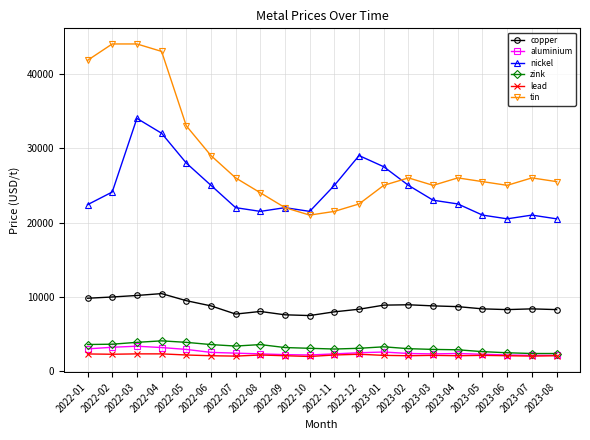

Rank the series by their maximum value, from highest to lowest.

tin, nickel, copper, zink, aluminium, lead